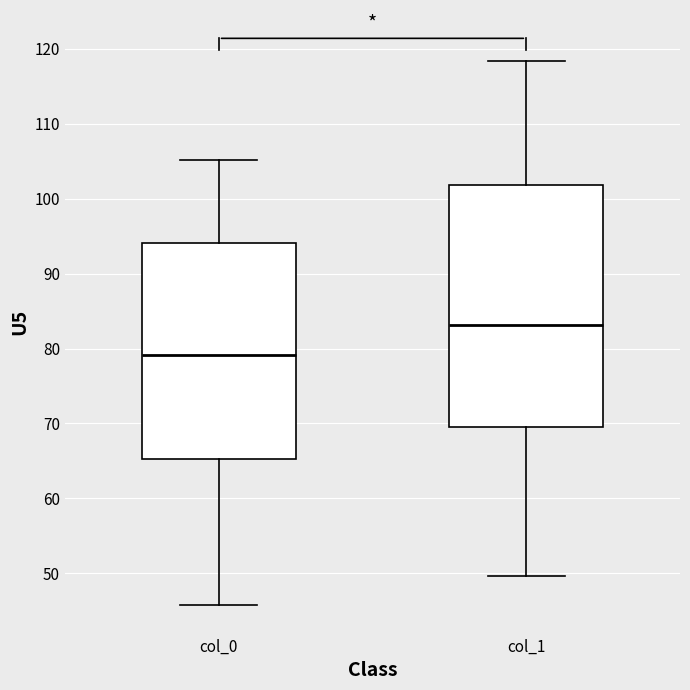

Reading left to right, transcribe this box plot: for each box, give where its median line is, the range the box spans, and where its two whiskers end, as read against the y-axis. The values are not printed on the chart, so give them approximately, as read against the axis.

col_0: median 79, box 65 to 94, whiskers 46 to 105
col_1: median 83, box 69 to 102, whiskers 50 to 118